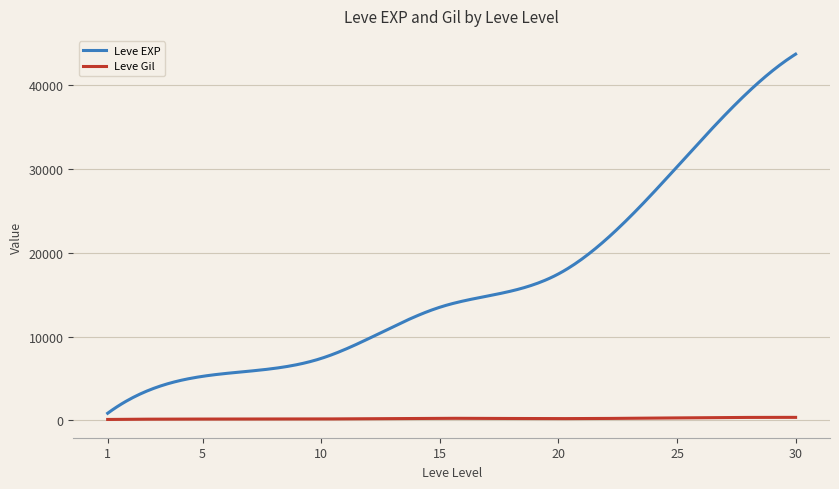

Does the chart have visible grid lines?

Yes